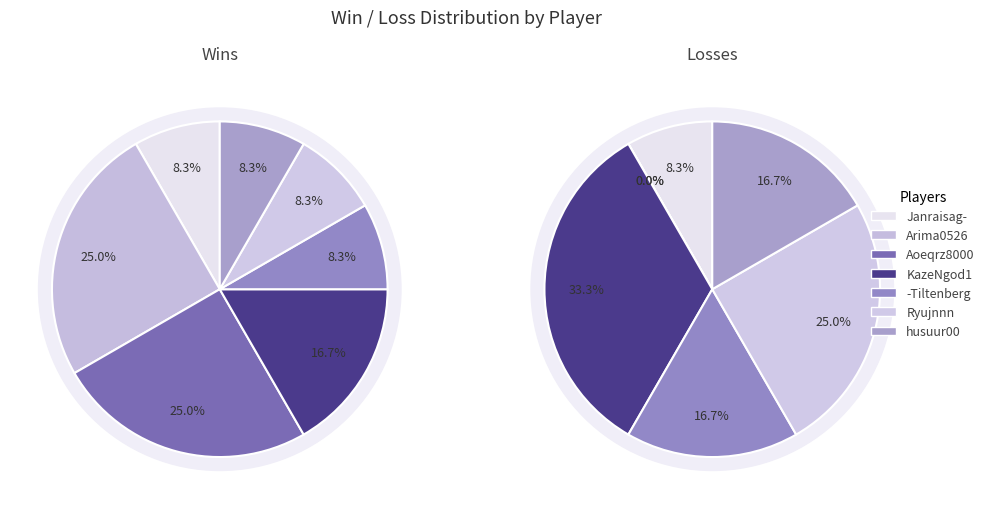

True or false: total accounts for 18% of the total.

False